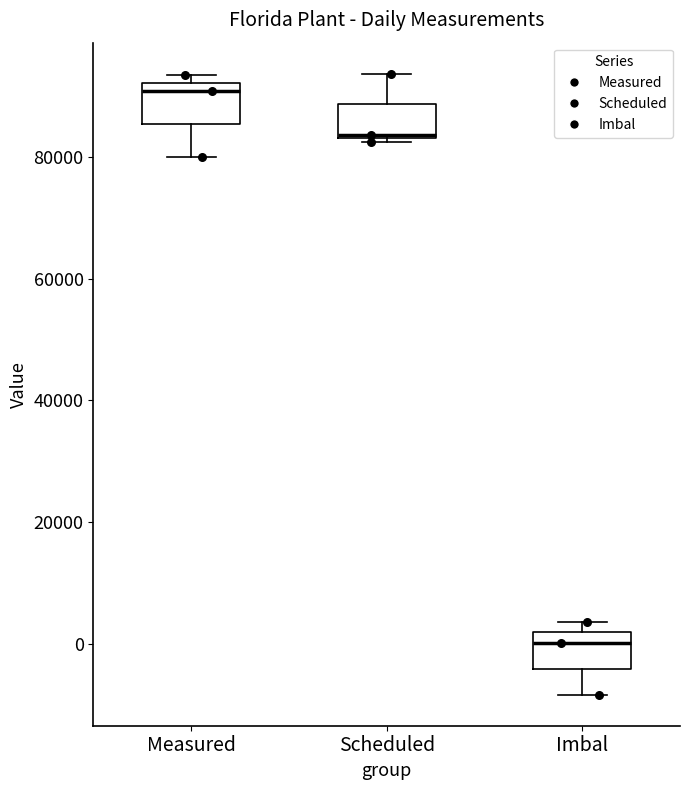

Where is the lower edge of the box for Scheduled on the y-axis? The values are not printed on the chart, so give them approximately, as read against the axis.

84000